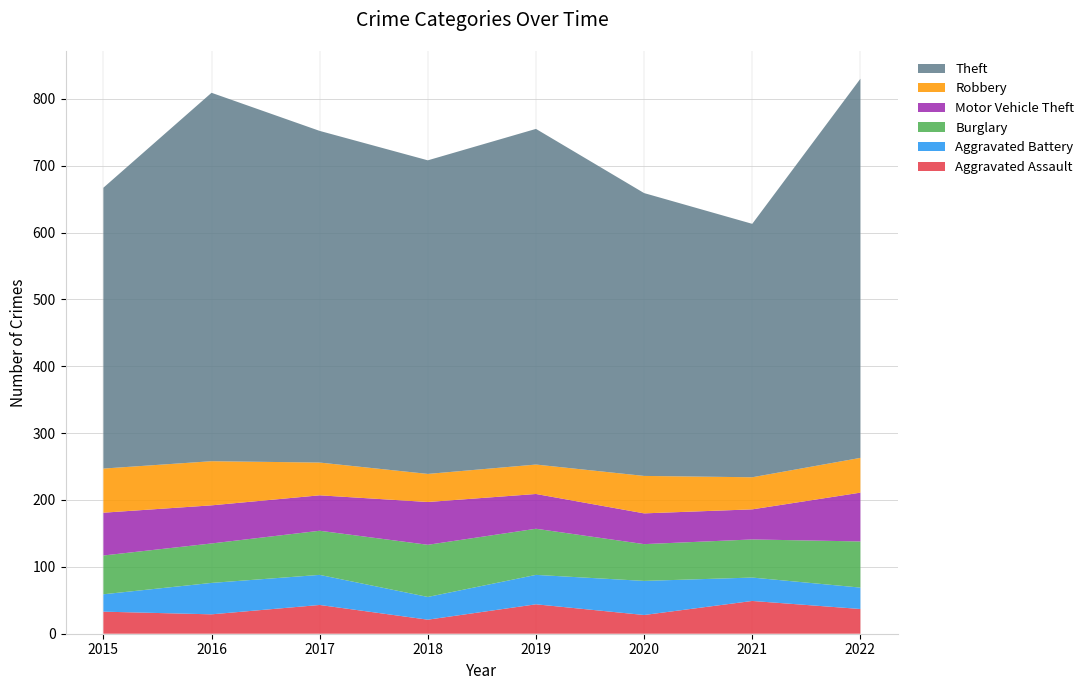

Reading right to left, what are all the values shown in this chart?

Aggravated Assault: 2022=37	2021=49	2020=28	2019=44	2018=21	2017=43	2016=29	2015=33
Aggravated Battery: 2022=32	2021=35	2020=51	2019=44	2018=34	2017=45	2016=47	2015=26
Burglary: 2022=69	2021=57	2020=55	2019=69	2018=78	2017=66	2016=59	2015=58
Motor Vehicle Theft: 2022=73	2021=45	2020=46	2019=52	2018=64	2017=53	2016=57	2015=64
Robbery: 2022=52	2021=48	2020=56	2019=44	2018=42	2017=49	2016=66	2015=66
Theft: 2022=567	2021=379	2020=423	2019=502	2018=469	2017=496	2016=551	2015=420